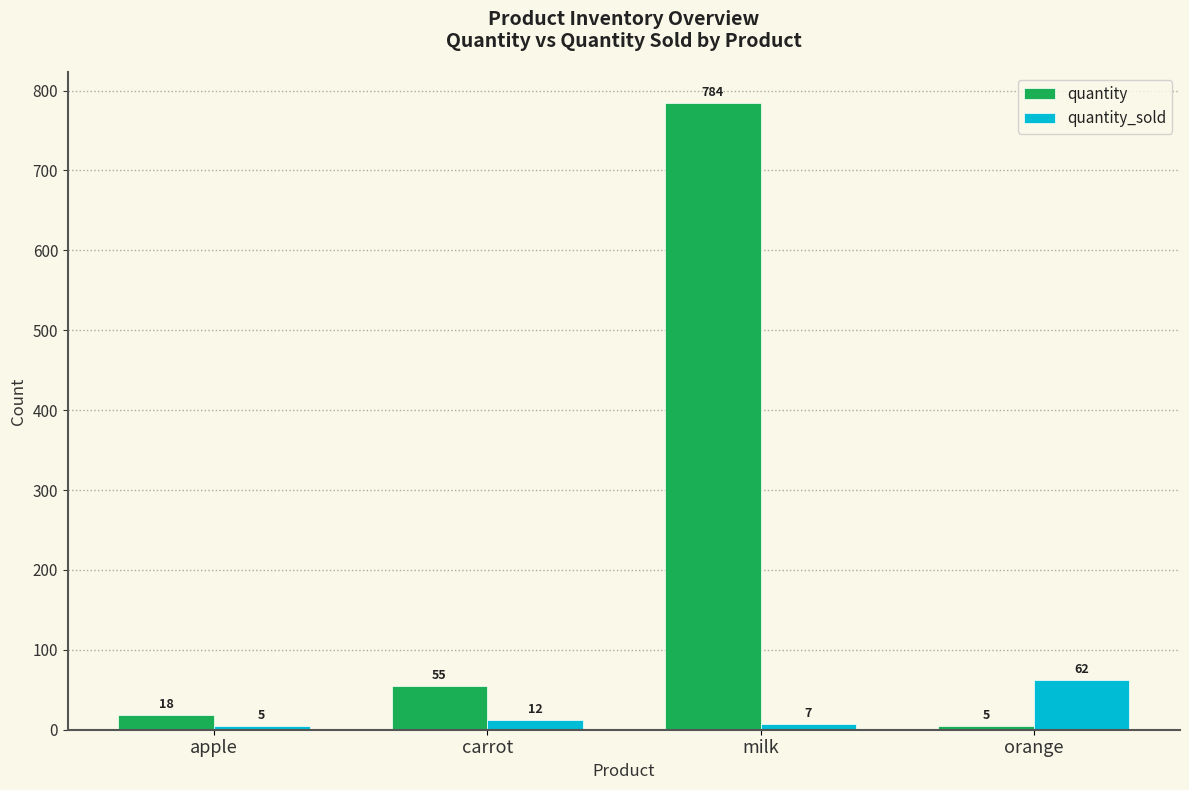

Are the bars horizontal?

No